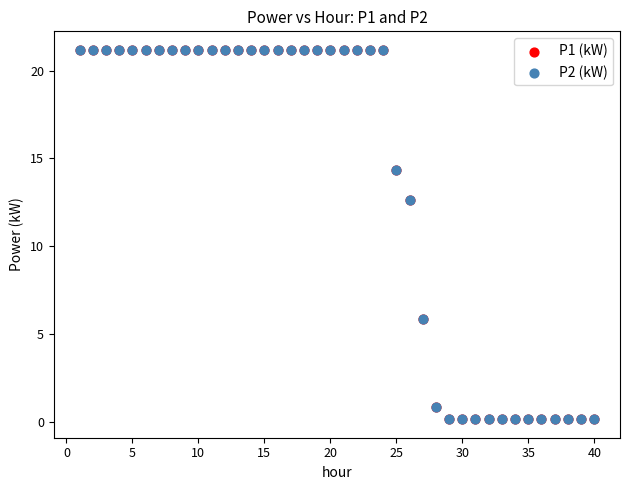

What are all the series names shown in the legend?

P1 (kW), P2 (kW)